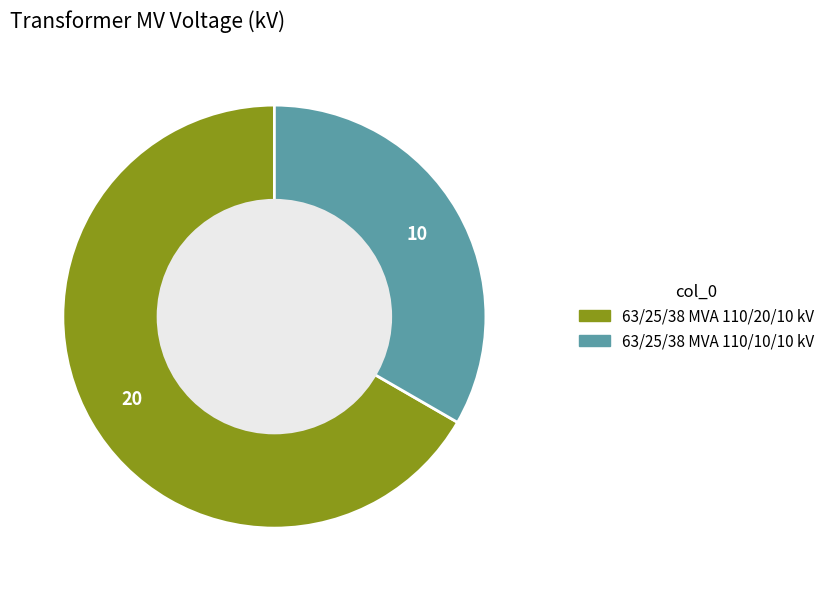

Does any single category account for the majority?

Yes